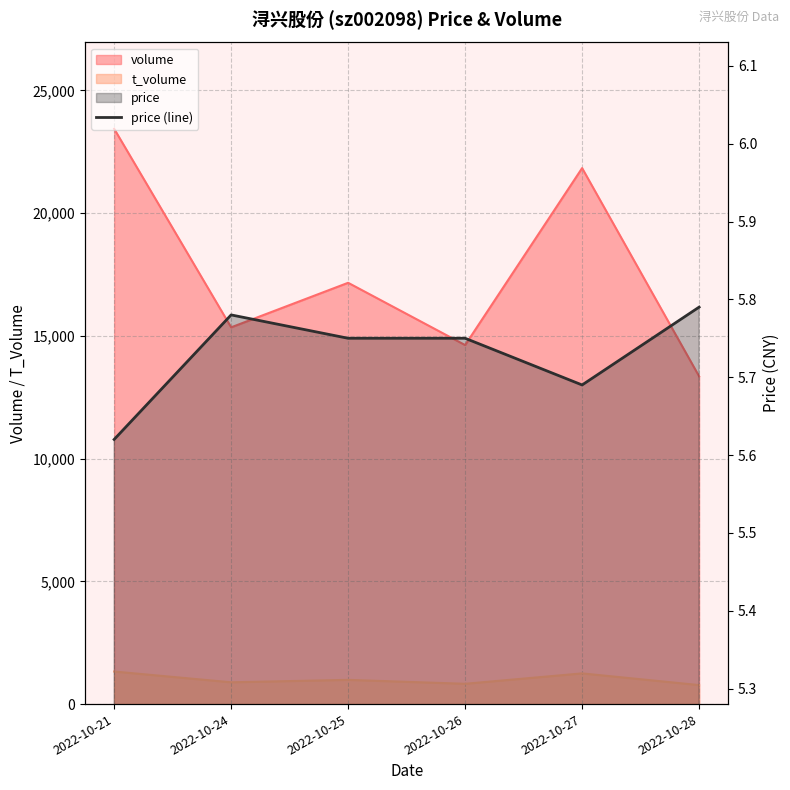

Rank the categories by value from highest to lowest.

2022-10-28, 2022-10-24, 2022-10-25, 2022-10-26, 2022-10-27, 2022-10-21